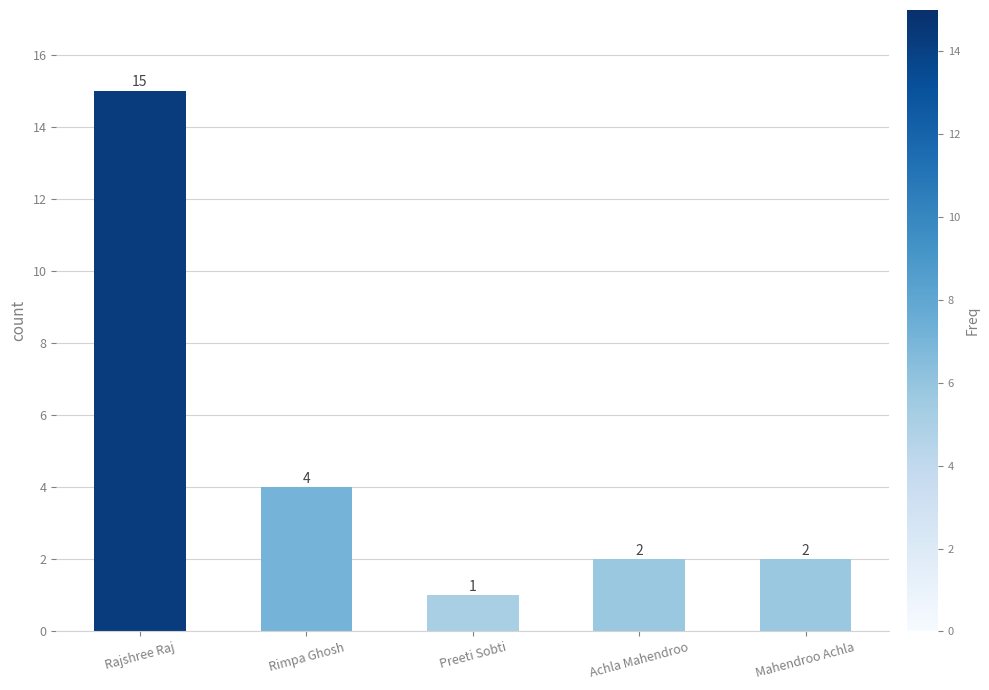

The value at Preeti Sobti is 1. True or false?

True